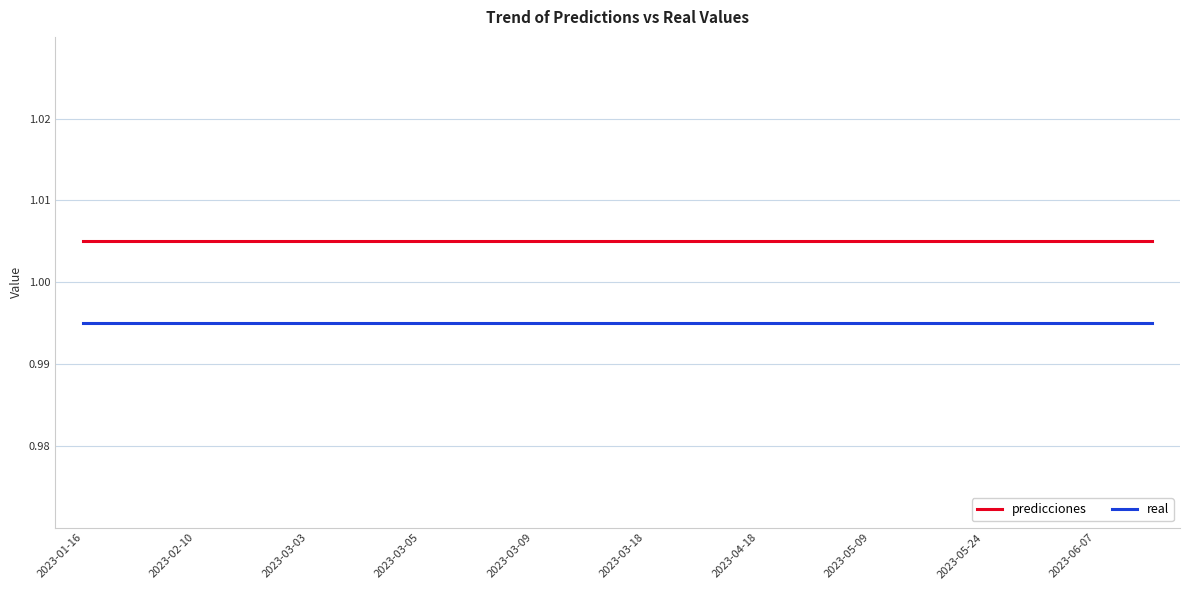

Rank the series by their average value, from lowest to highest.

real, predicciones